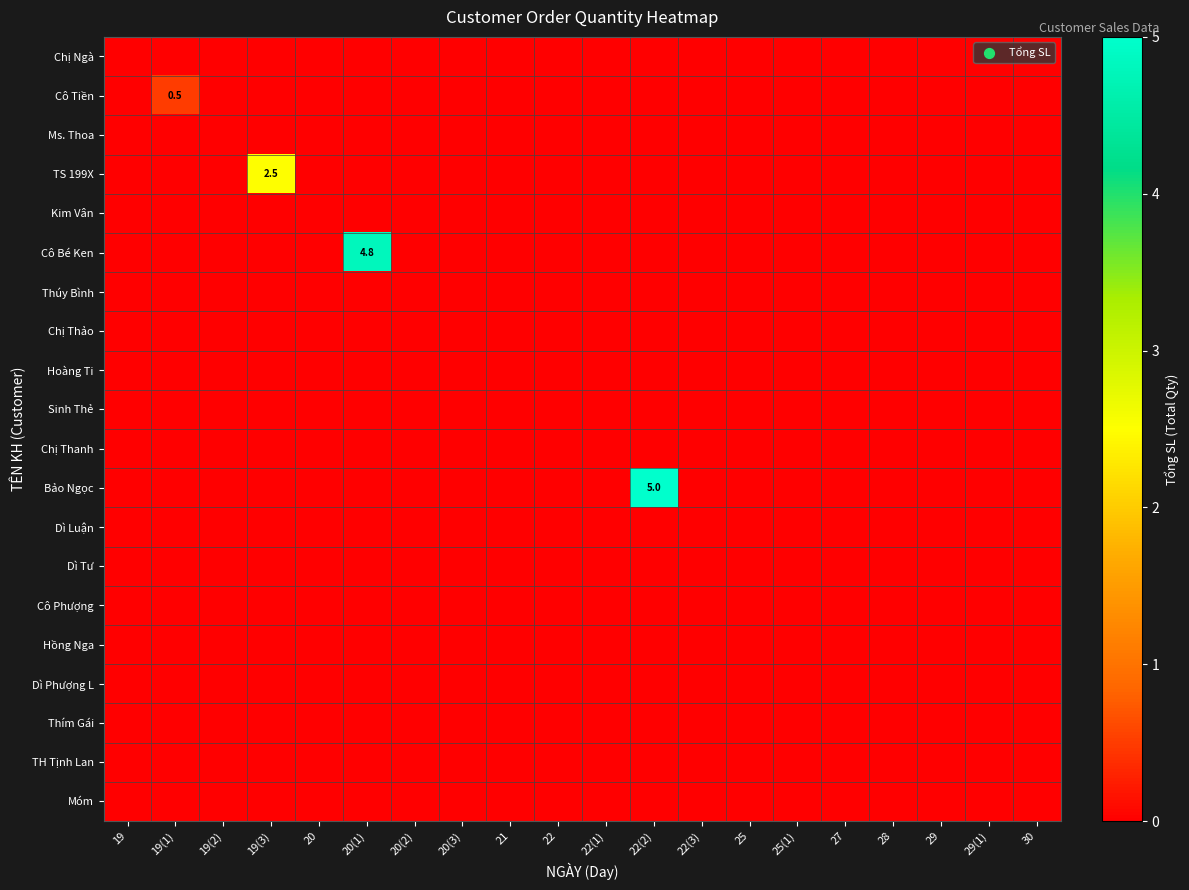

The value of Thím Gái at 20(3) is 0.0. True or false?

True